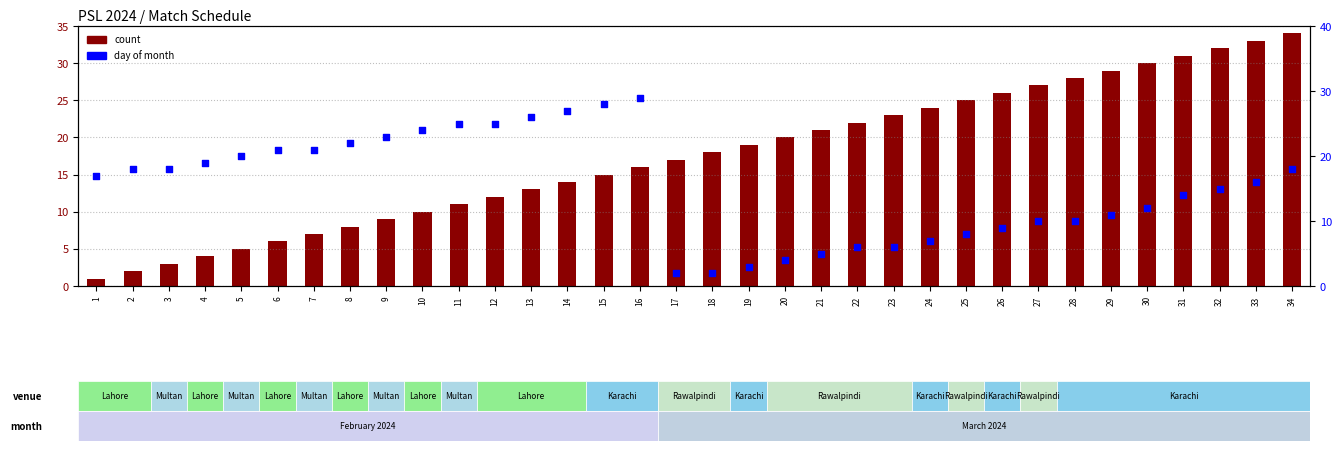

At how many categories does at least one series exceed 33?

1